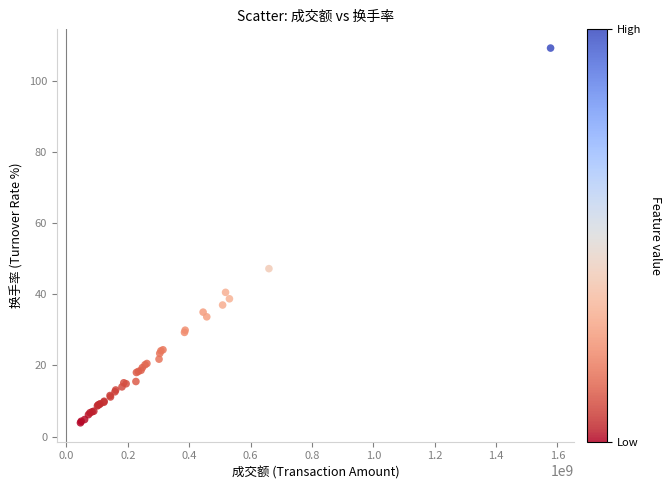

What Y value in the scatter plot is closest to 56?

47.2